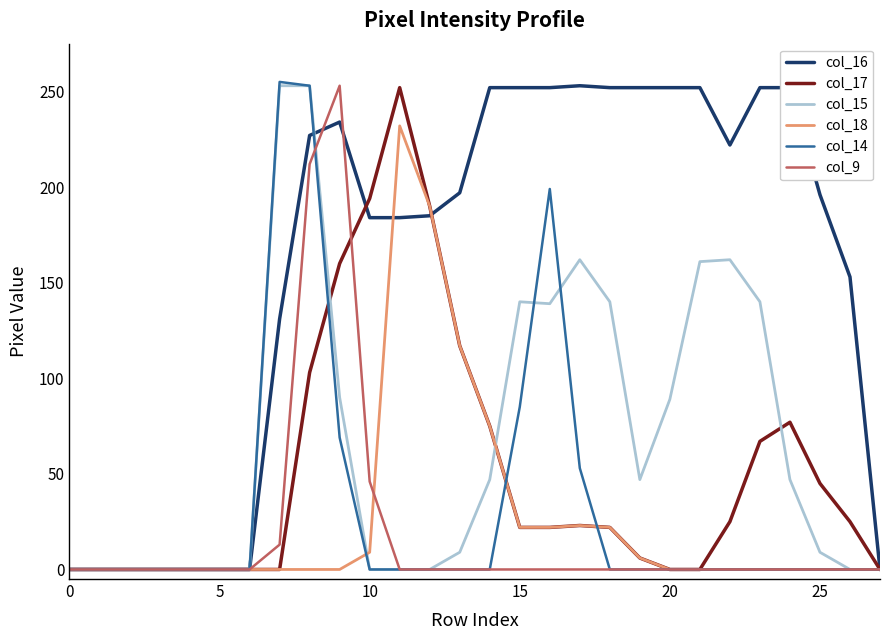

How many values in the col_9 series exceed 0?

4